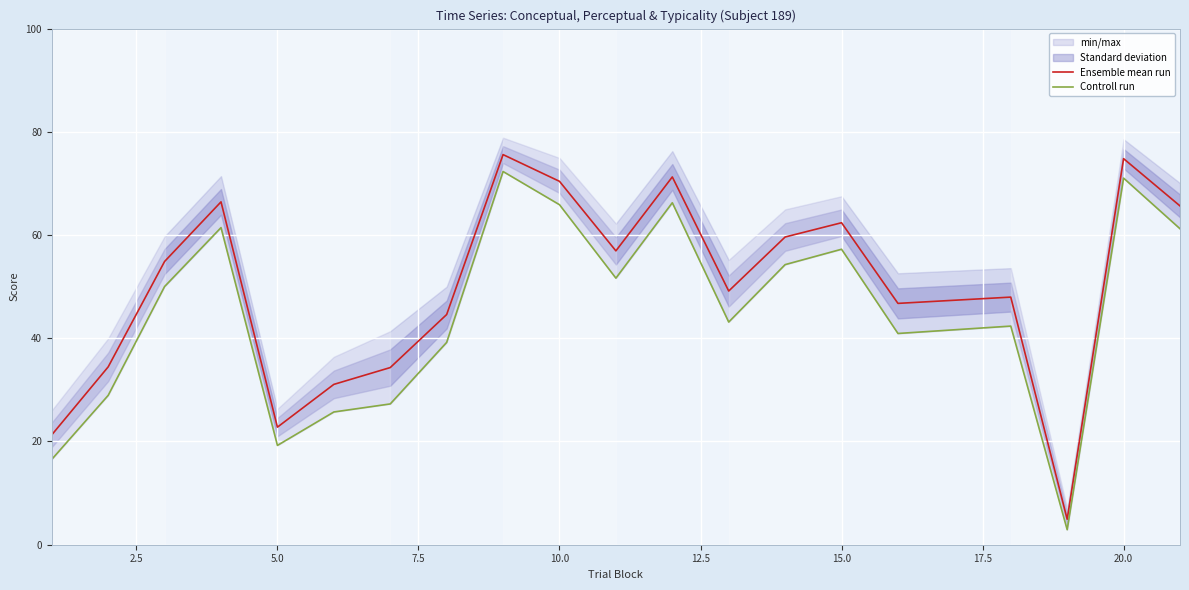

Is it true that Controll run equals 29.3 at 10.0?

False